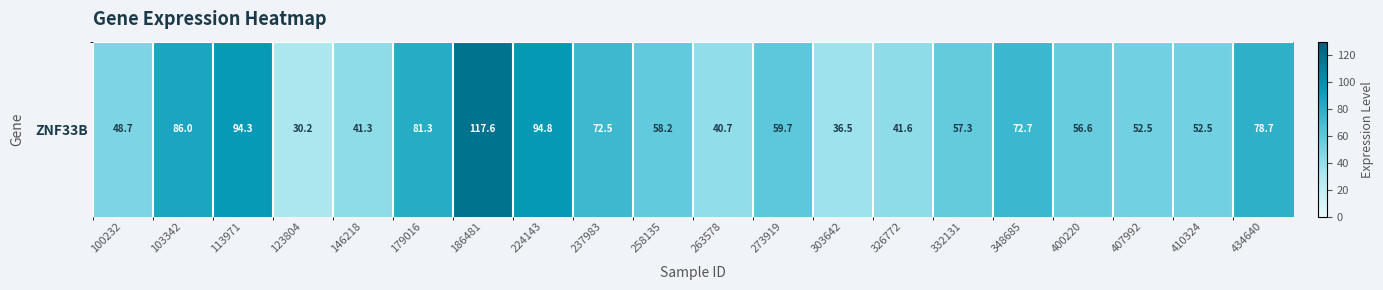

Rank the categories by value from highest to lowest.

186481, 224143, 113971, 103342, 179016, 434640, 348685, 237983, 273919, 258135, 332131, 400220, 410324, 407992, 100232, 326772, 146218, 263578, 303642, 123804